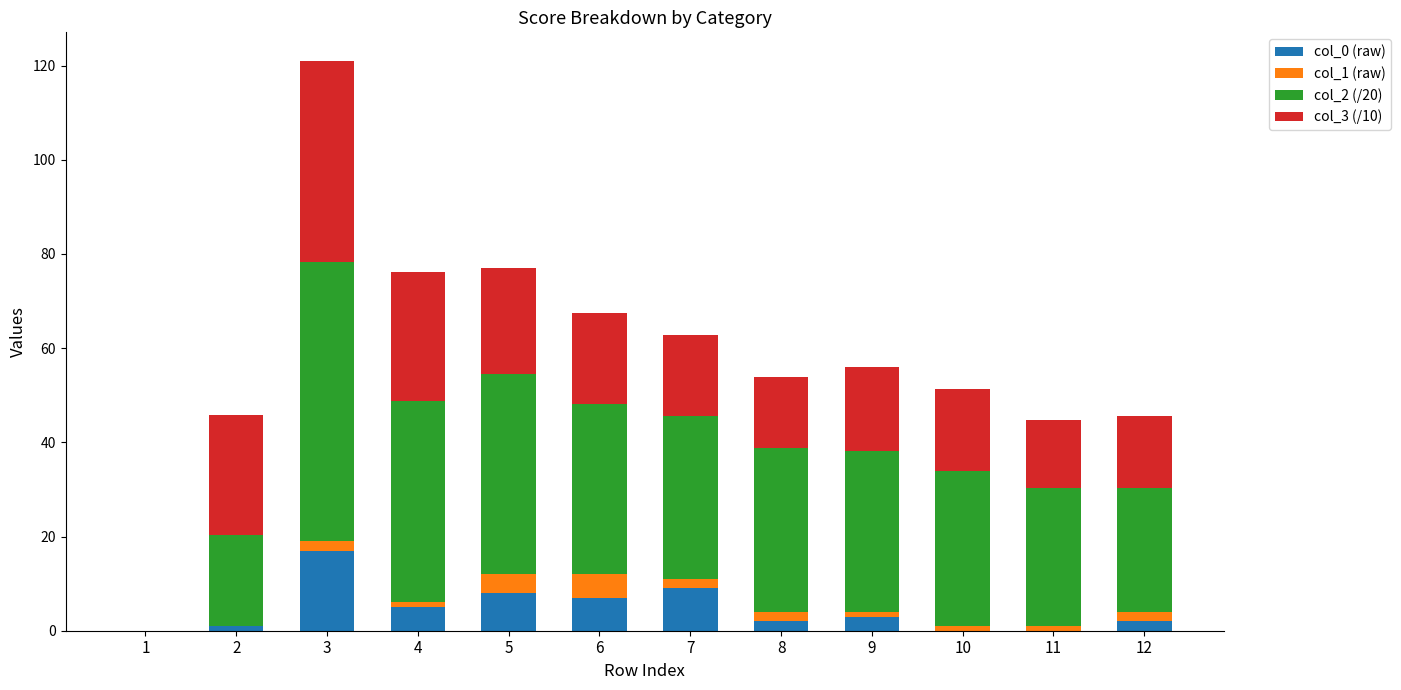

What is the average value of the col_0 (raw) series?

4.5